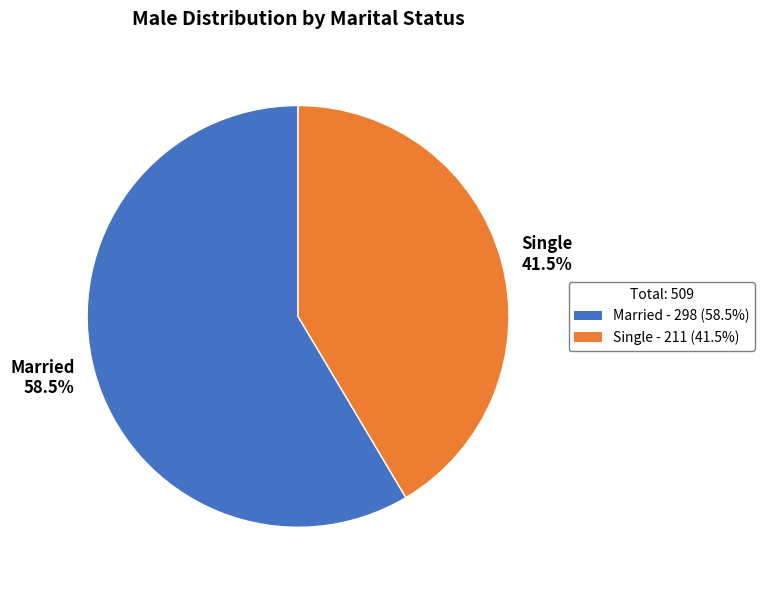

What is the smallest slice in the pie chart?

Single